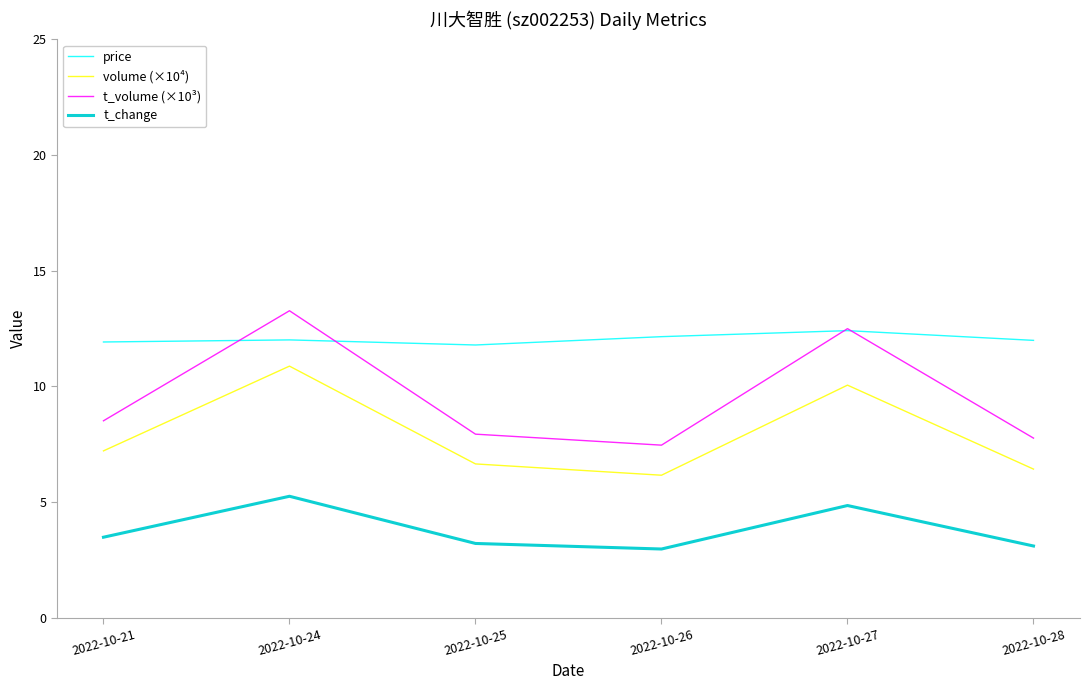

Where is the first local maximum for t_change?

2022-10-24